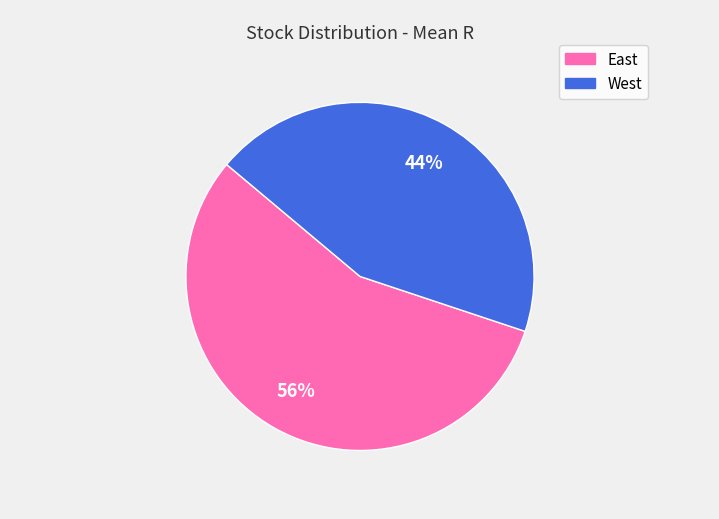

Rank the categories by value from highest to lowest.

East, West